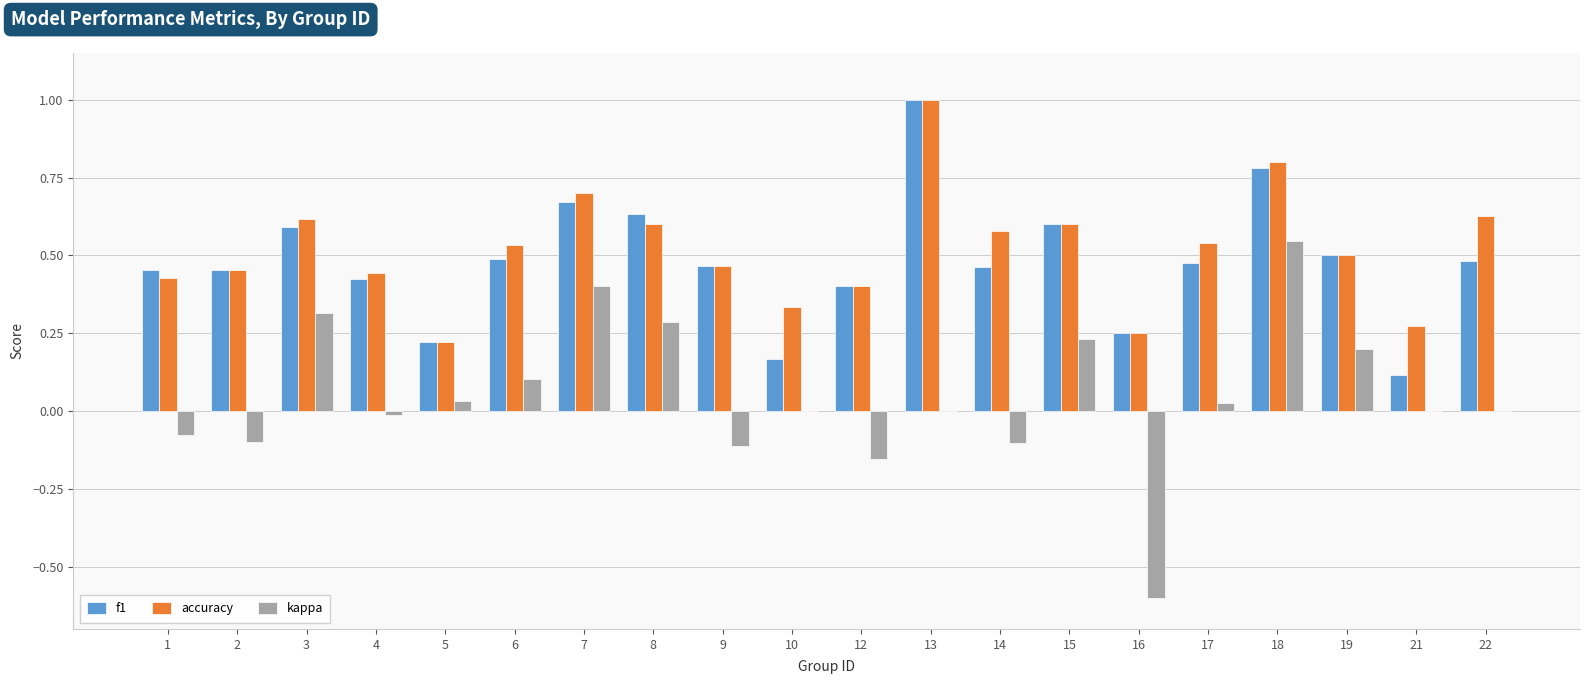

Which series has the largest total across all categories?

accuracy